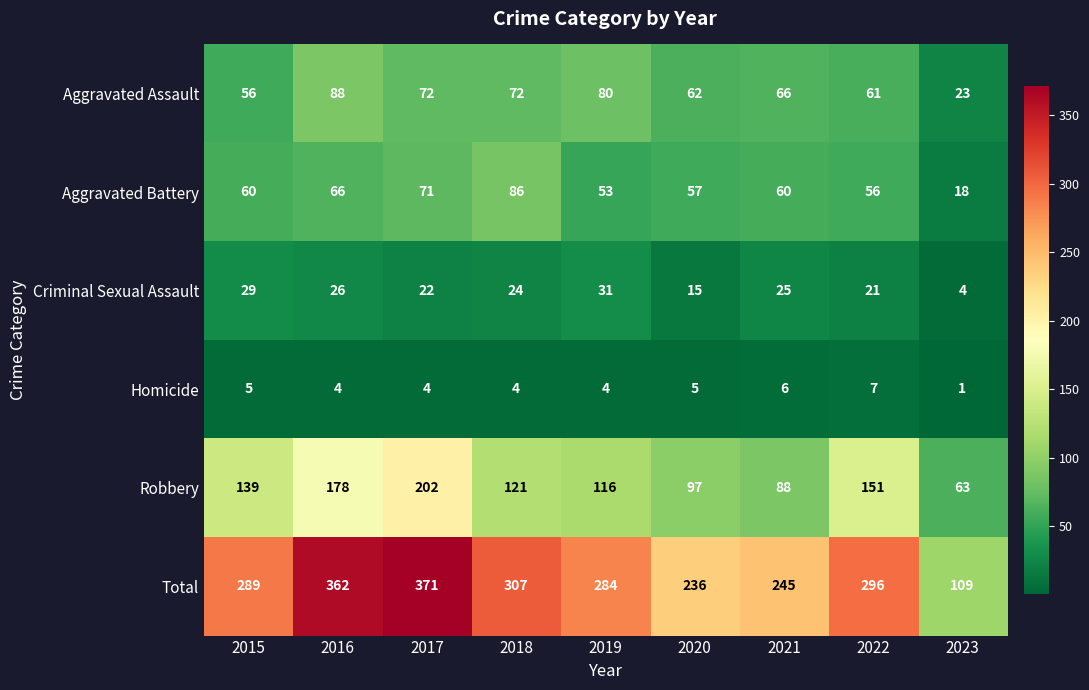

What is the sum of the Aggravated Battery values at 2020 and 2021?

117